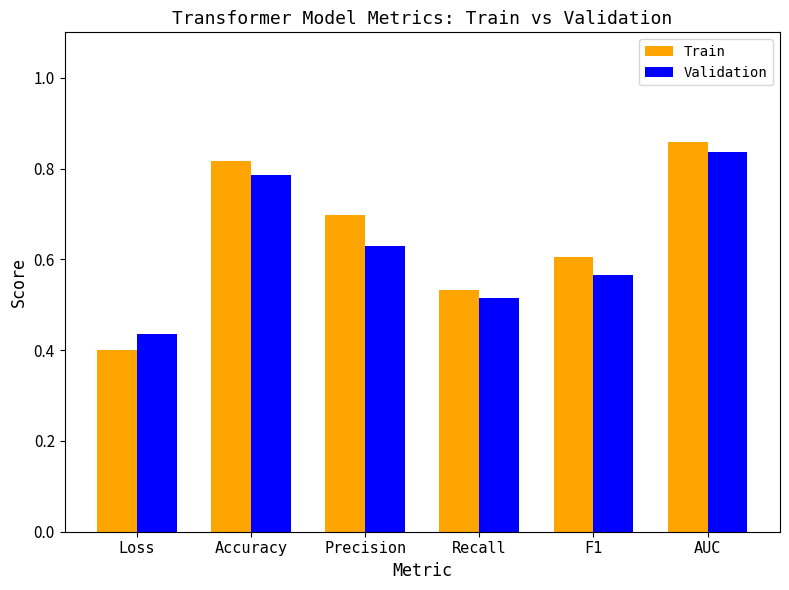

List the series in order of their peak value, highest first.

Train, Validation